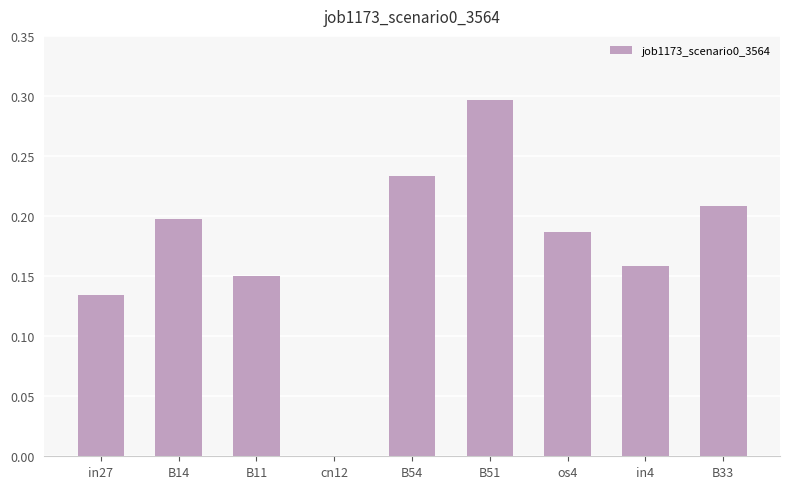

Between os4 and in4, which is larger?

os4